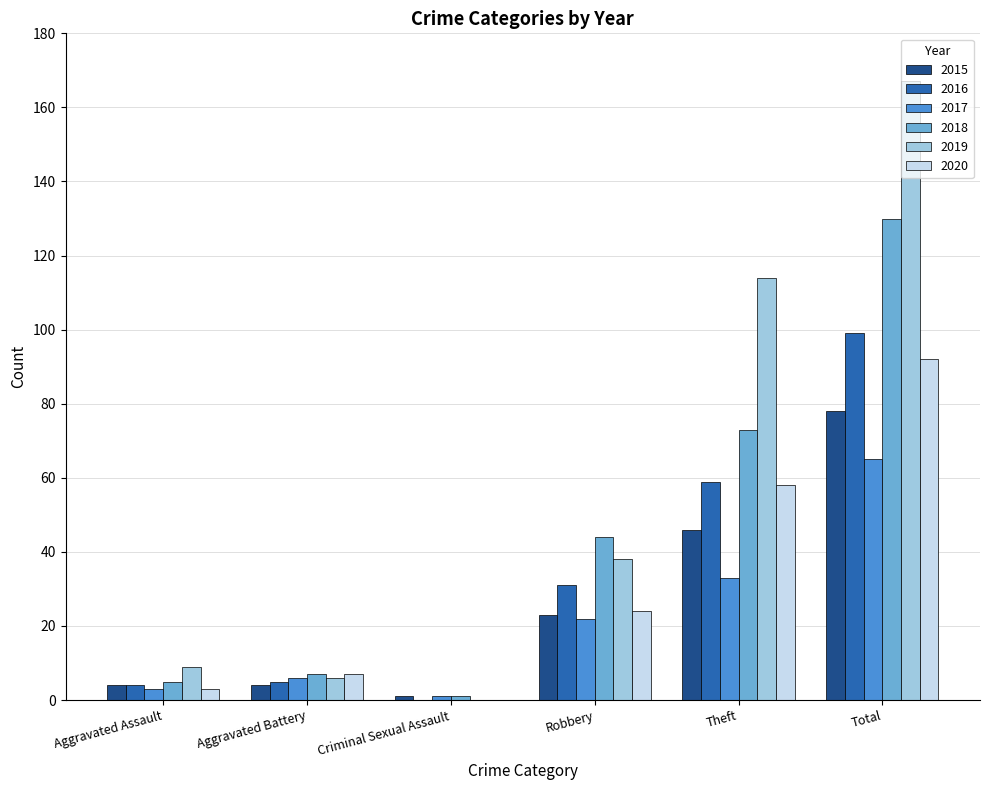

What is the approximate value of 2017 at Total?

65